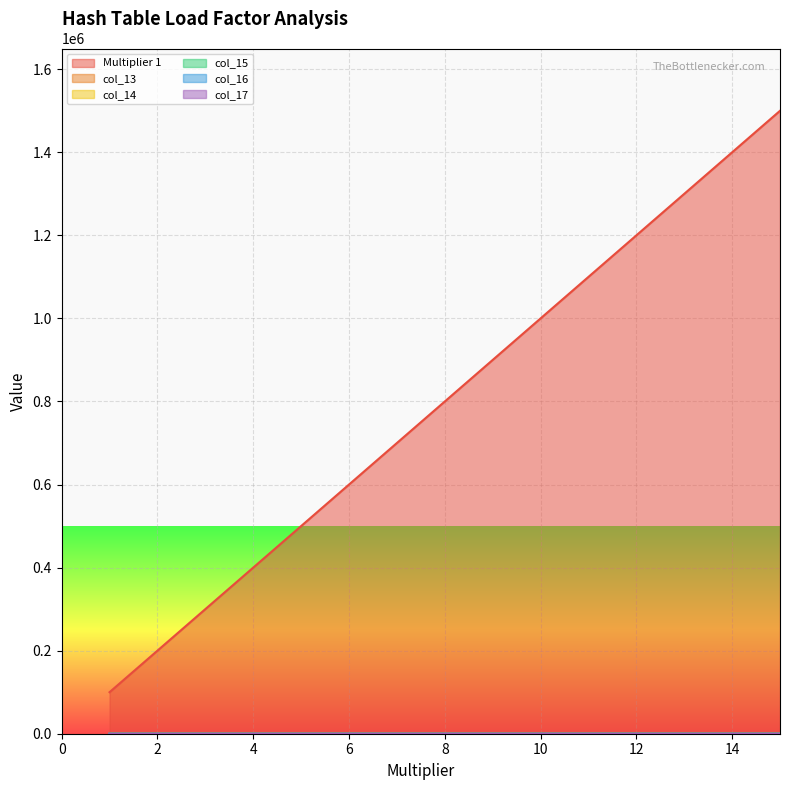

Between 3 and 11, which series saw the biggest shift?

Multiplier 1